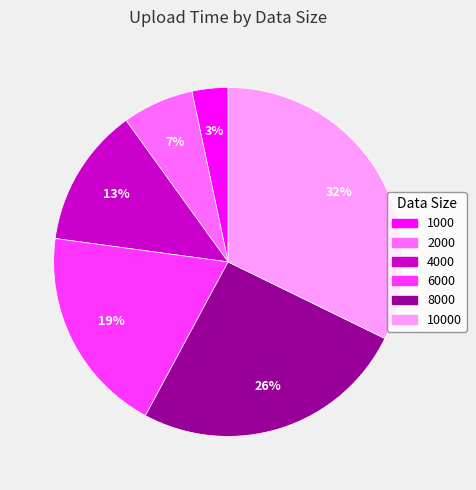

Is there a majority slice in this chart?

No